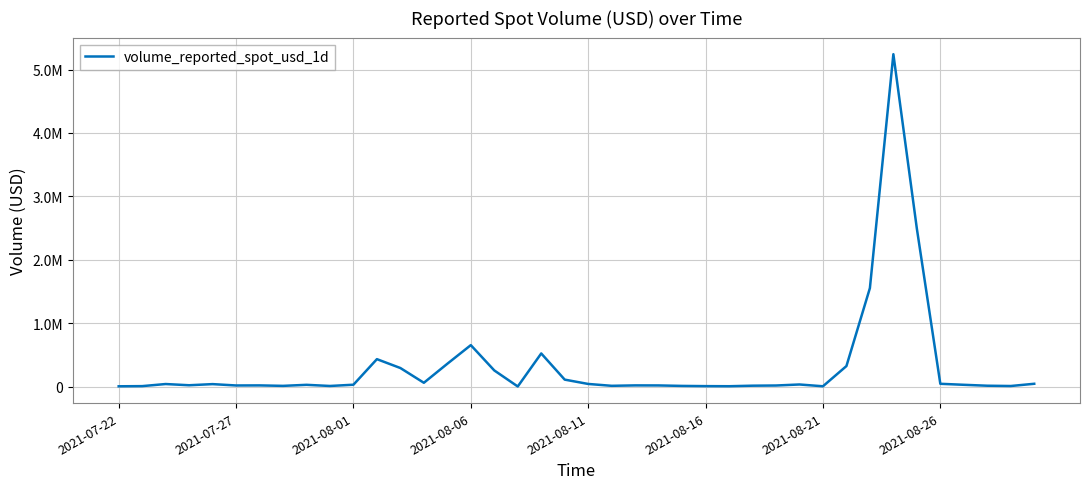

At which category does the chart reach its minimum across all series?

17